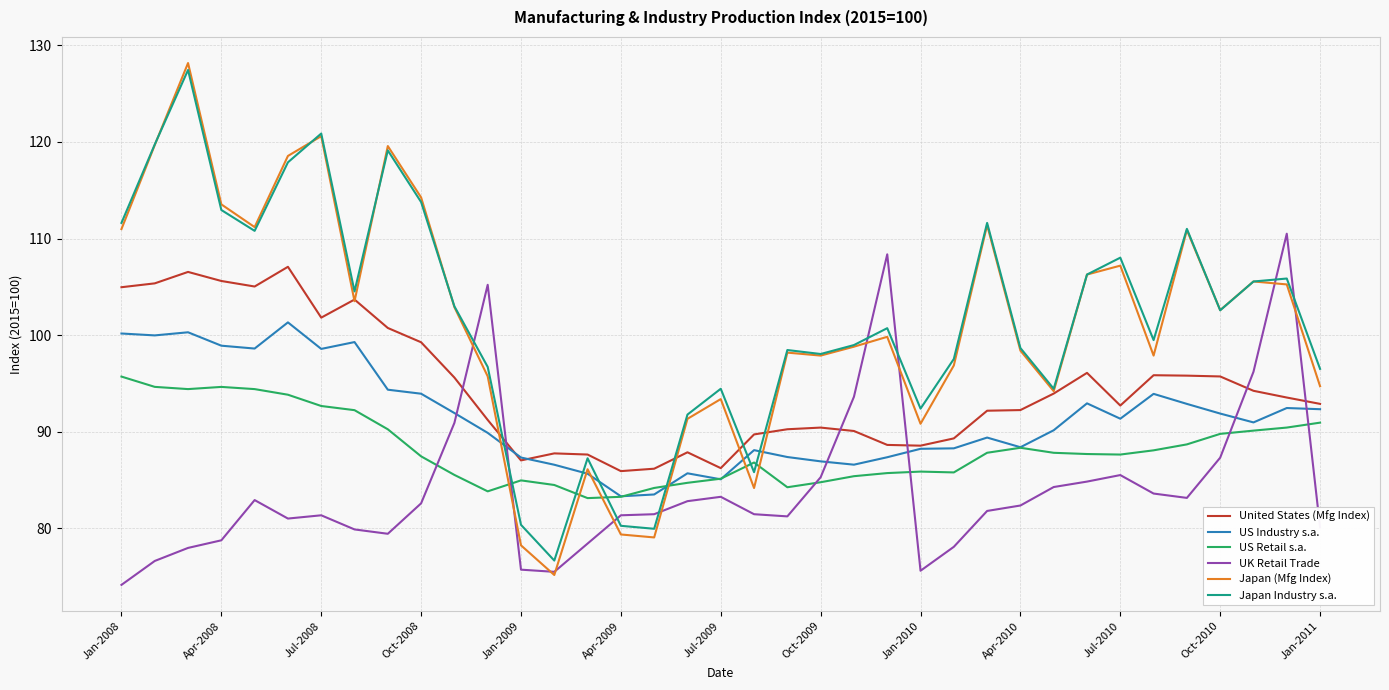

Which series ends up on top after the final intersection of UK Retail Trade and United States (Mfg Index)?

United States (Mfg Index)